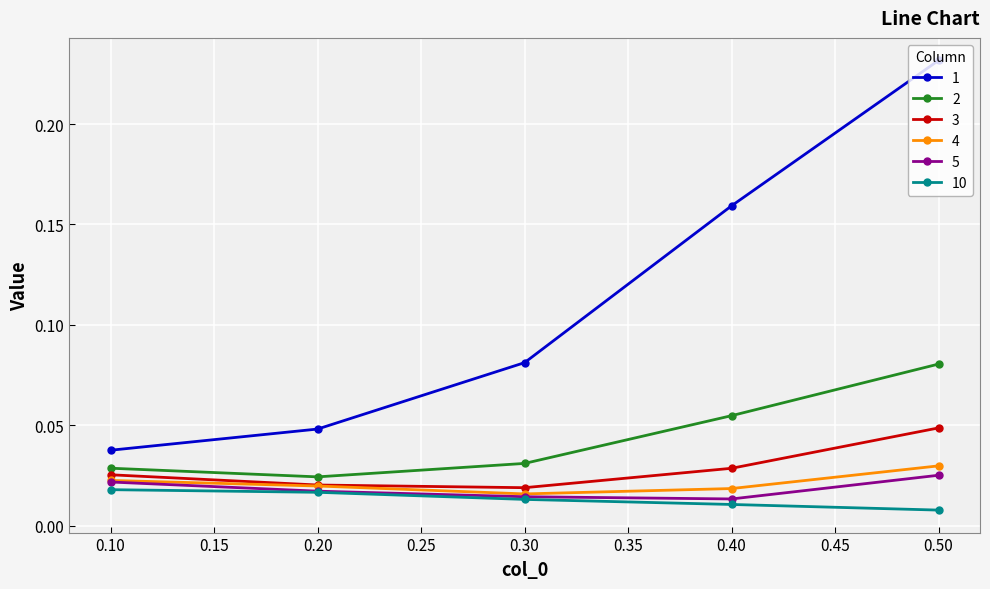

What are all the series names shown in the legend?

1, 2, 3, 4, 5, 10